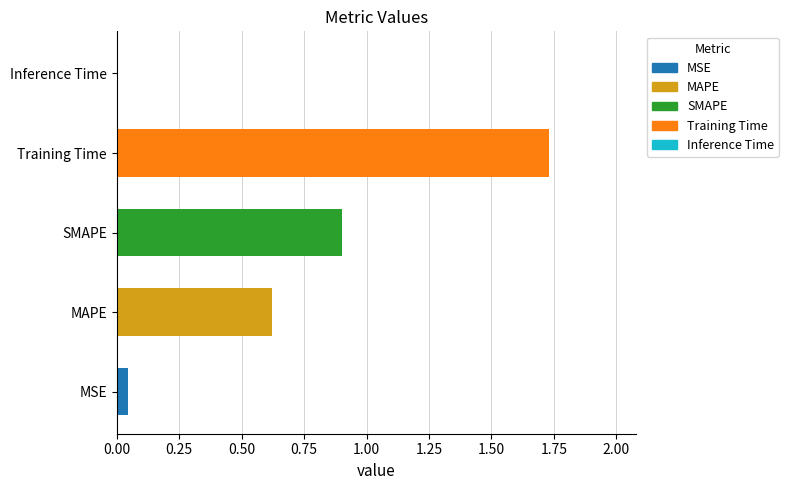

Which category has the highest value across all series?

Training Time